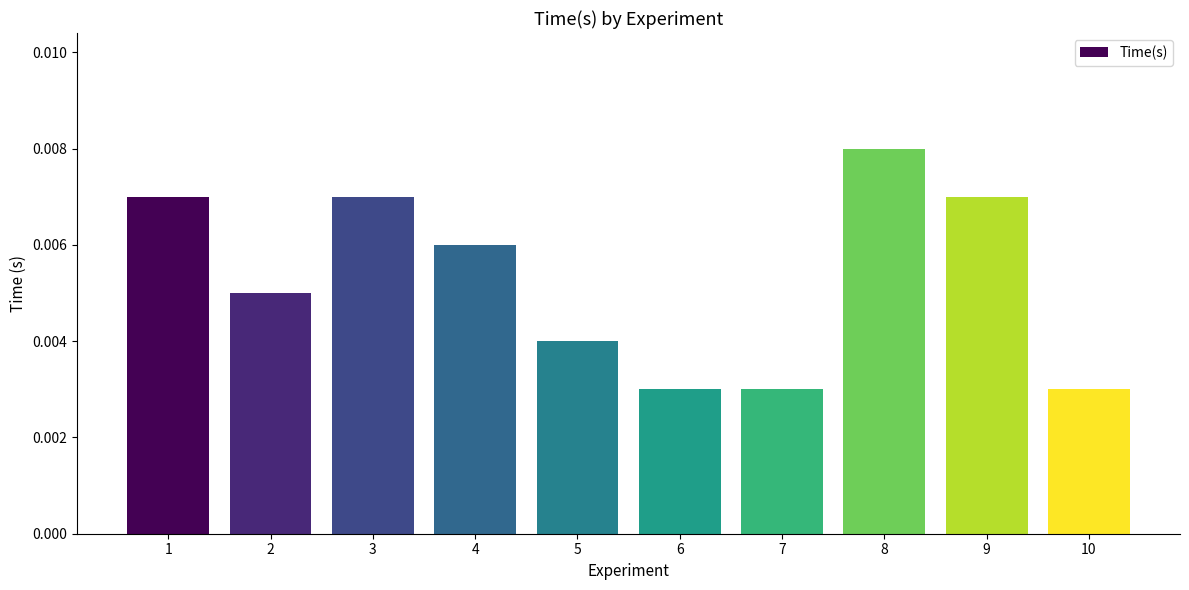

Count the values in the range 0 to 1.

10